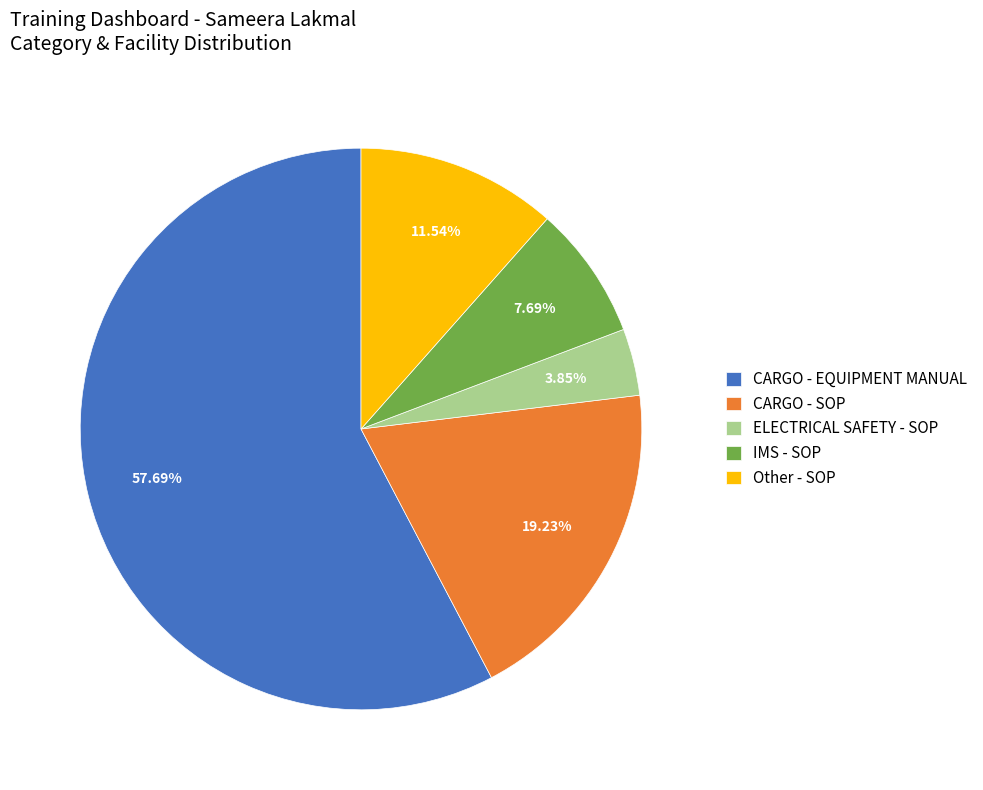

Combined, do IMS - SOP and Other - SOP account for over 50%?

No